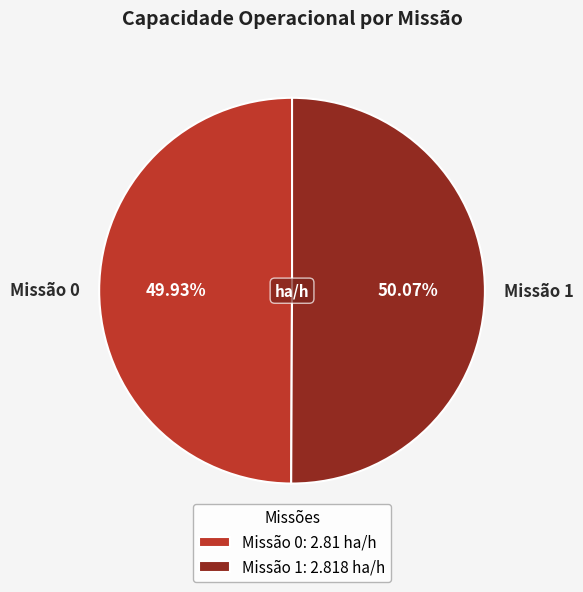

Count the number of slices in the pie.

2